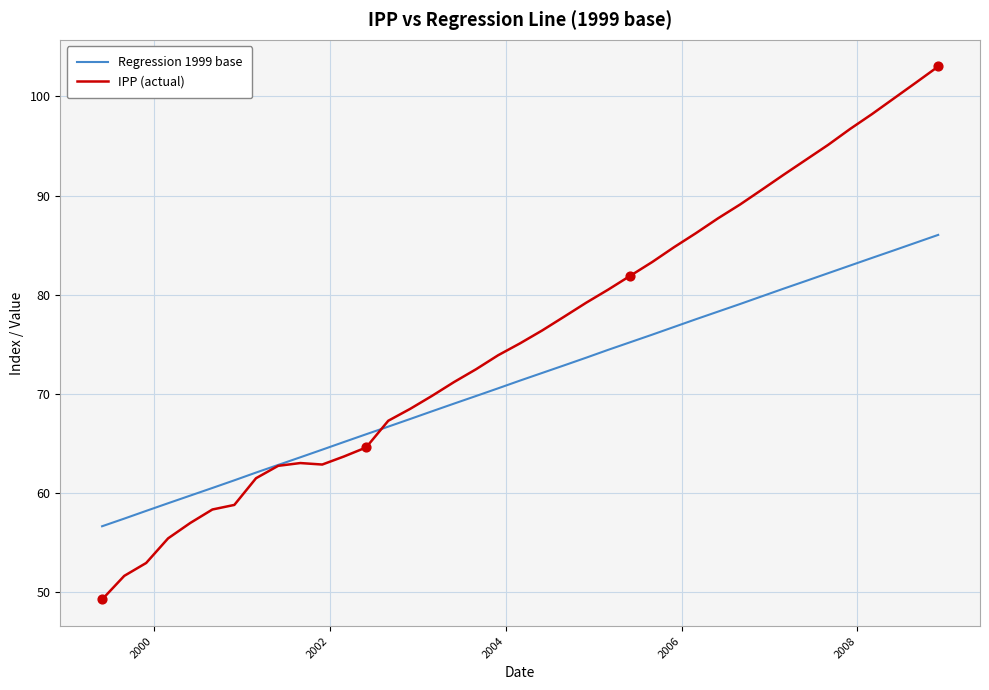

Which series has the widest spread of values?

IPP (actual)